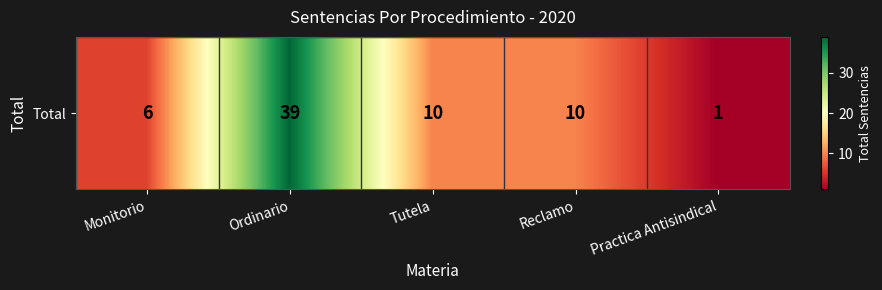

Reading right to left, extract all data points from this chart.

1	10	10	39	6